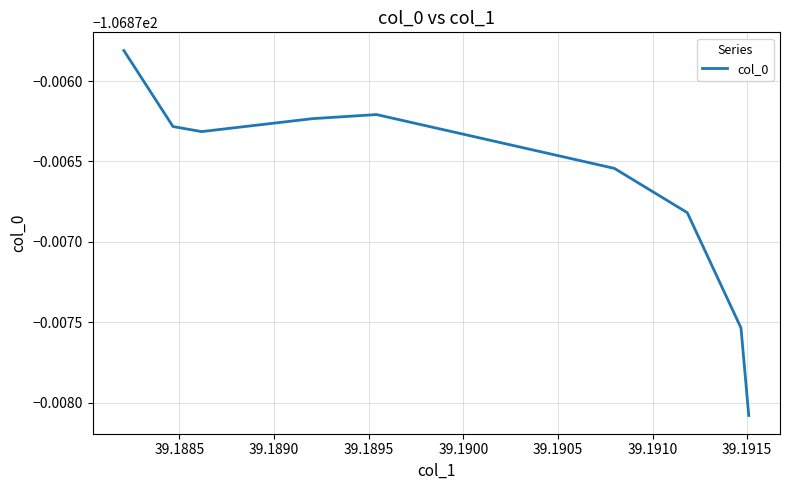

Does the chart display data point markers on the line(s)?

No